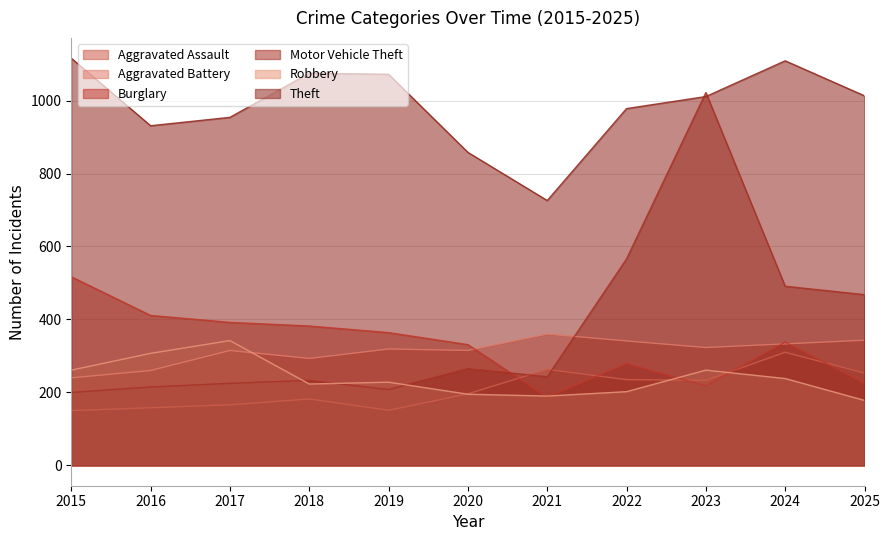

Which series changed the most between 2019 and 2020?

Theft